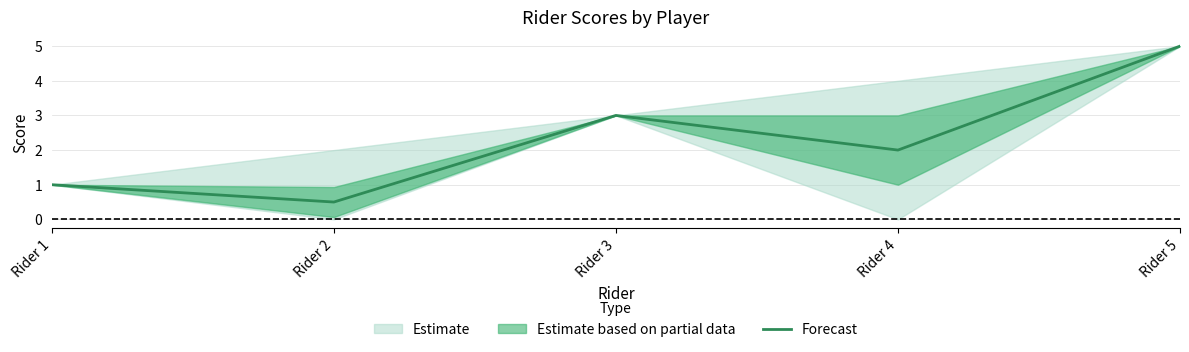

What is the sum of all values?

11.5